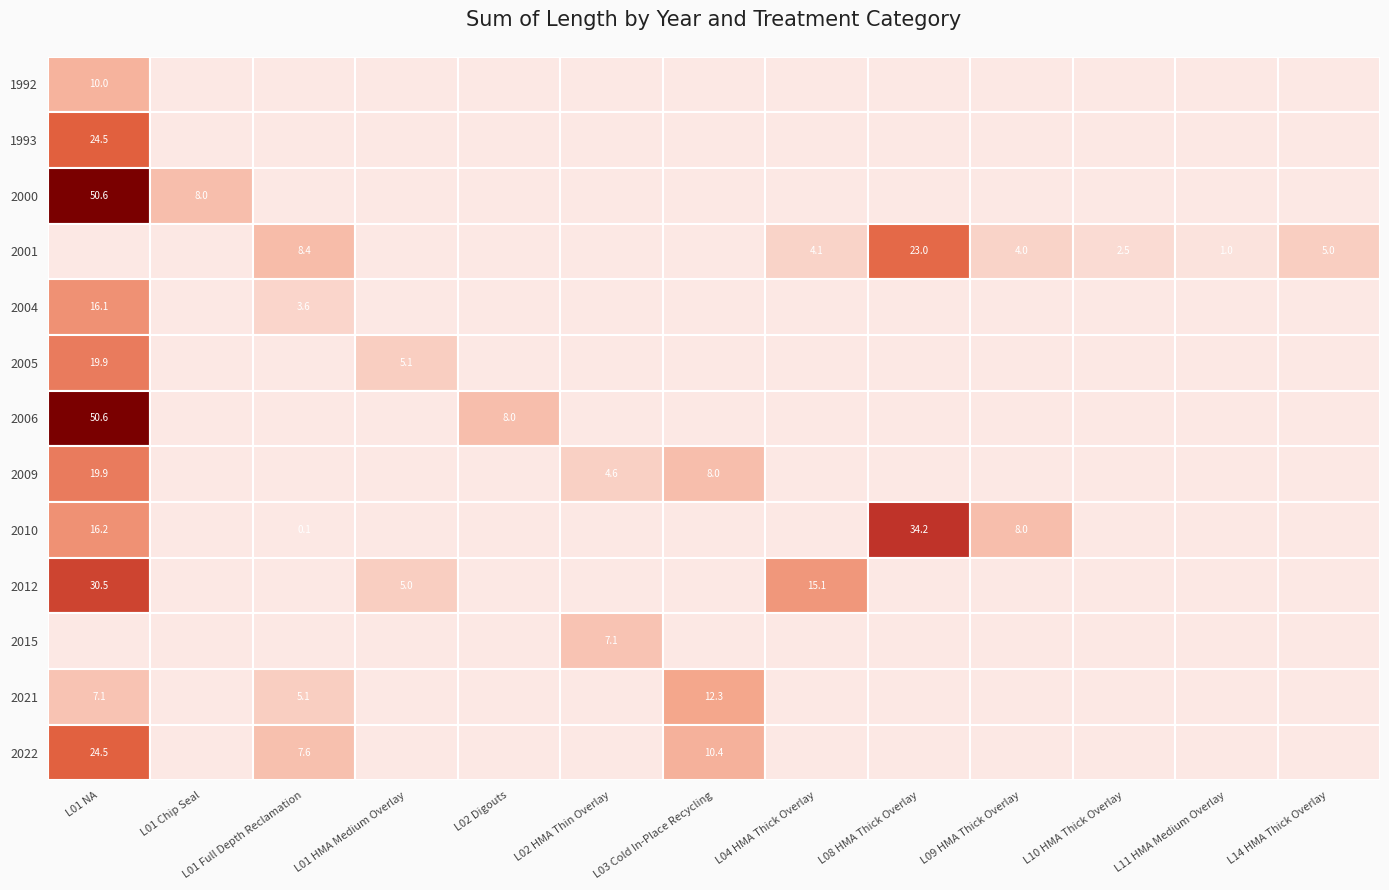

Is it true that 2000 equals 8.0 at L01 Chip Seal?

True